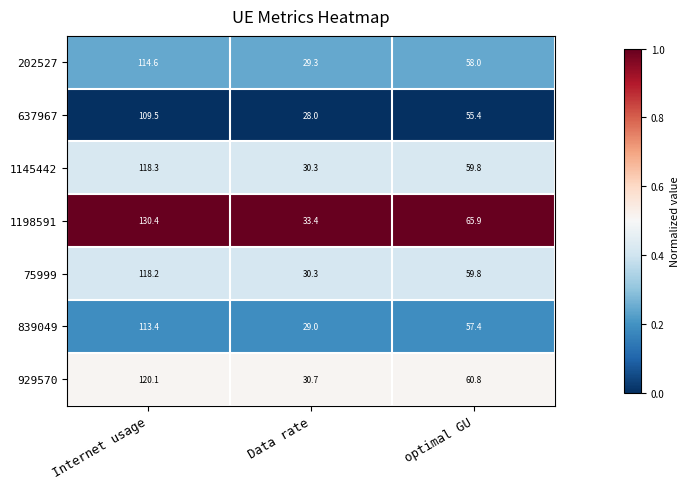

Which series has the largest total across all categories?

1198591